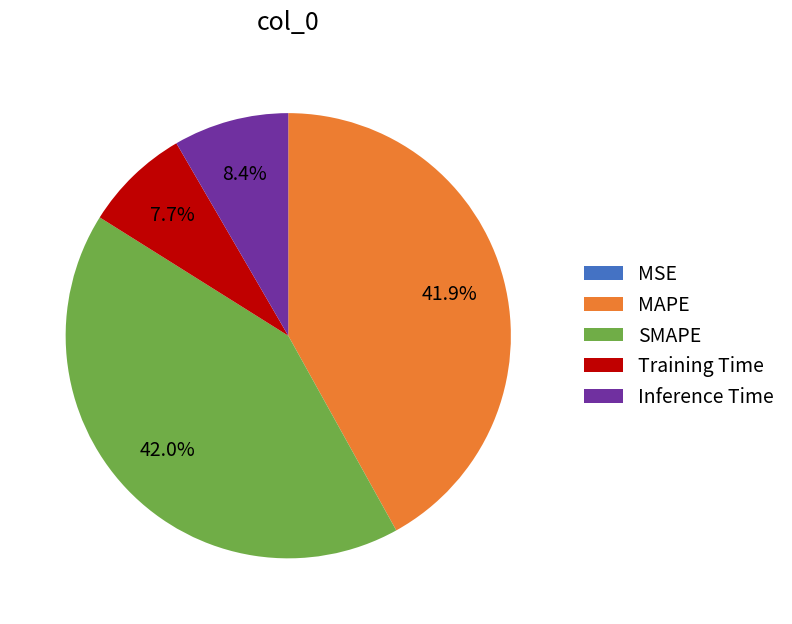

Is there any slice that represents more than half of the pie?

No